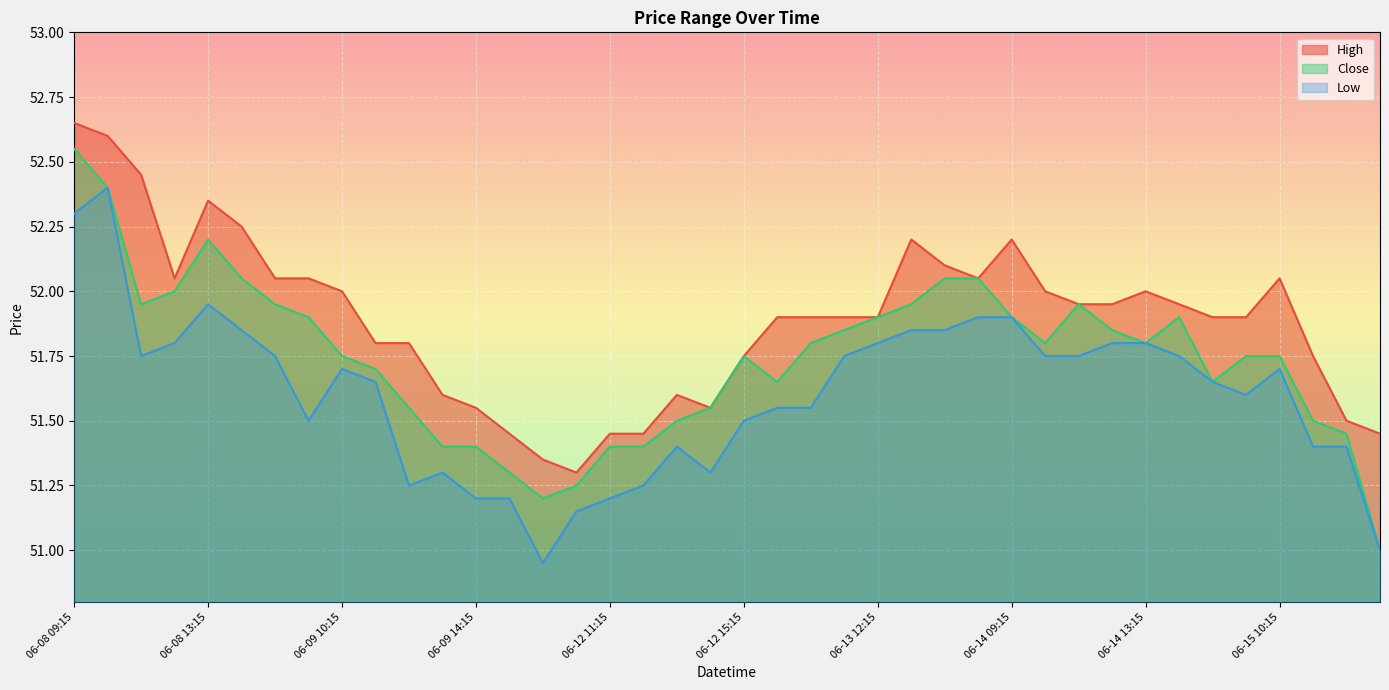

True or false: High and Low cross at least once.

False